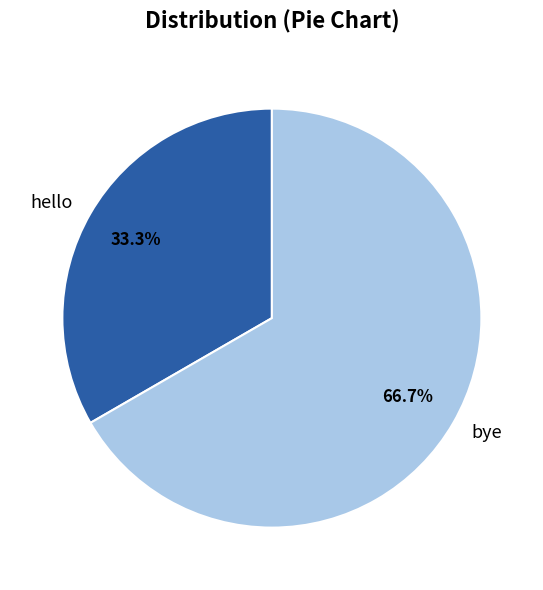

Rank the categories by value from highest to lowest.

bye, hello